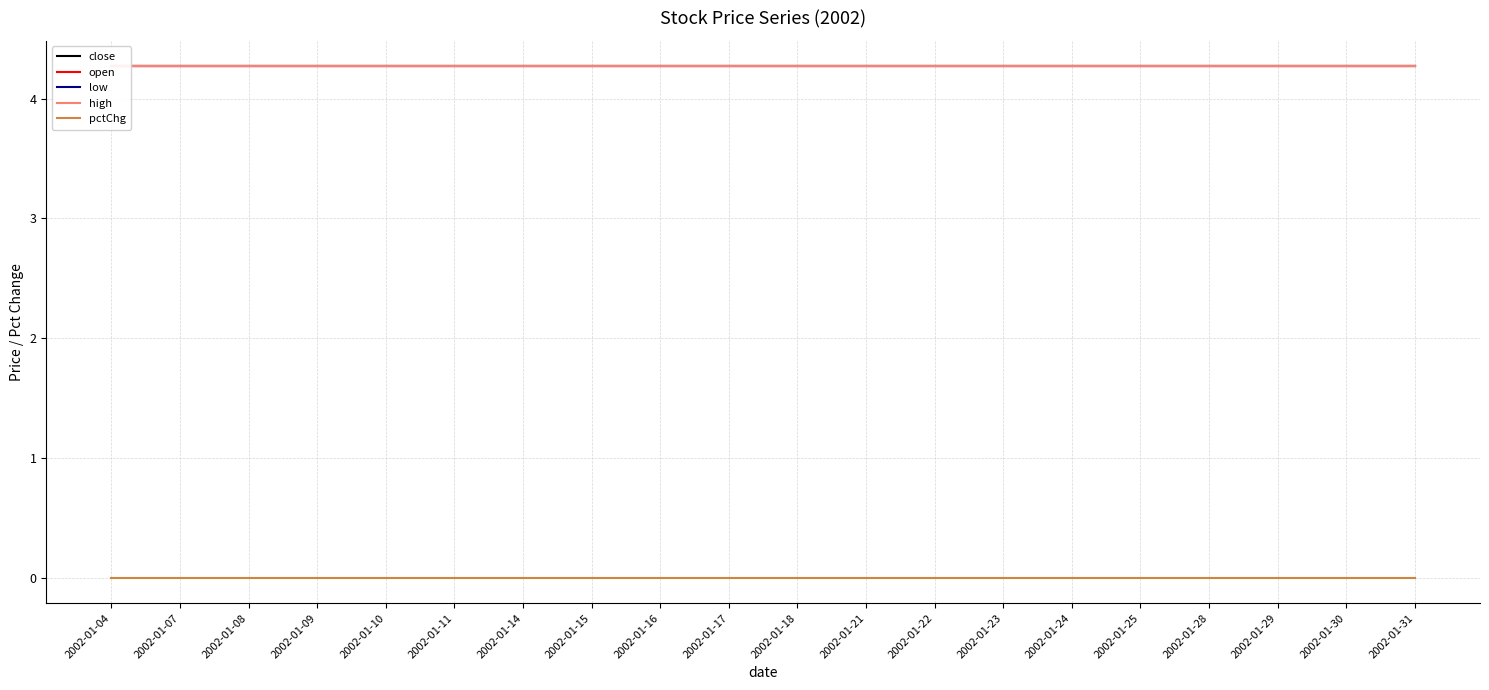

At which label is low closest to 4?

2002-01-04